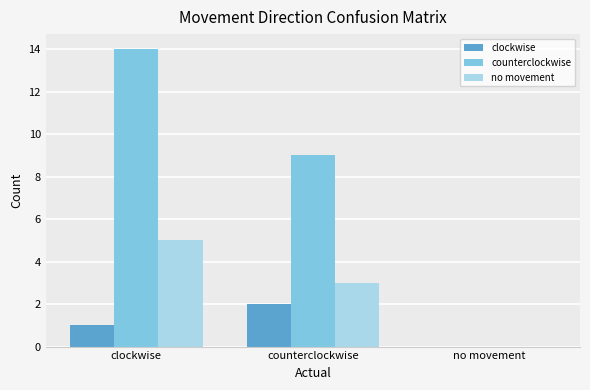

Which label corresponds to the largest value in the chart?

clockwise